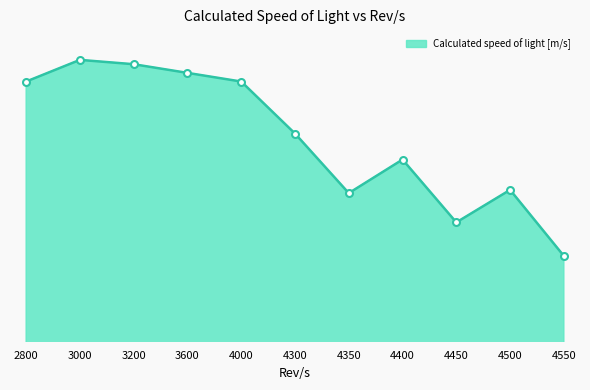

True or false: the data shows 302283174.6 at 4300.

True